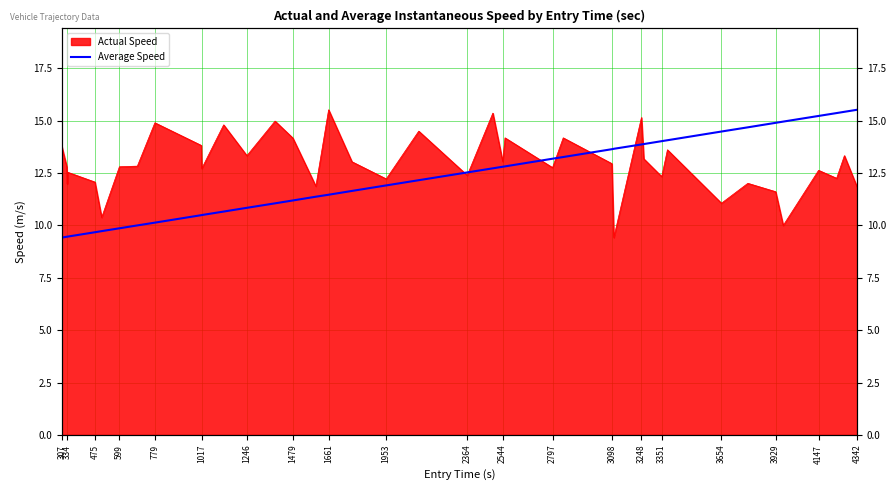

How many data points does each series have?

40